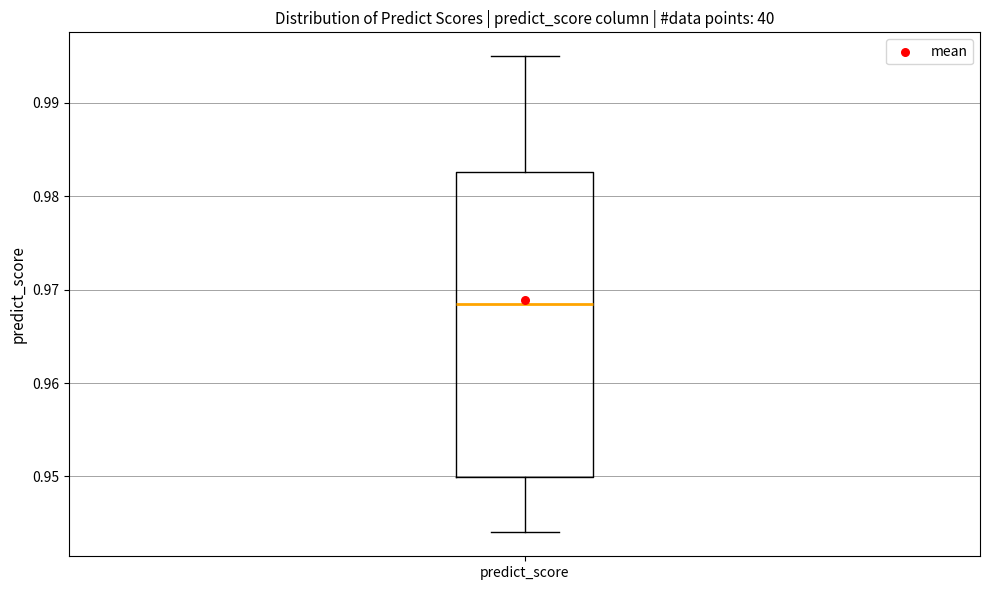

Transcribe this box plot: give where the median line is, the range the box spans, and where the two whiskers end, as read against the y-axis. The values are not printed on the chart, so give them approximately, as read against the axis.

median 0.969, box 0.950 to 0.983, whiskers 0.944 to 0.995